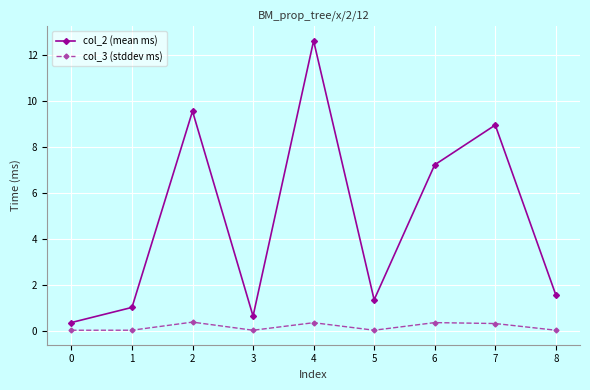

List the series in order of their peak value, highest first.

col_2 (mean ms), col_3 (stddev ms)